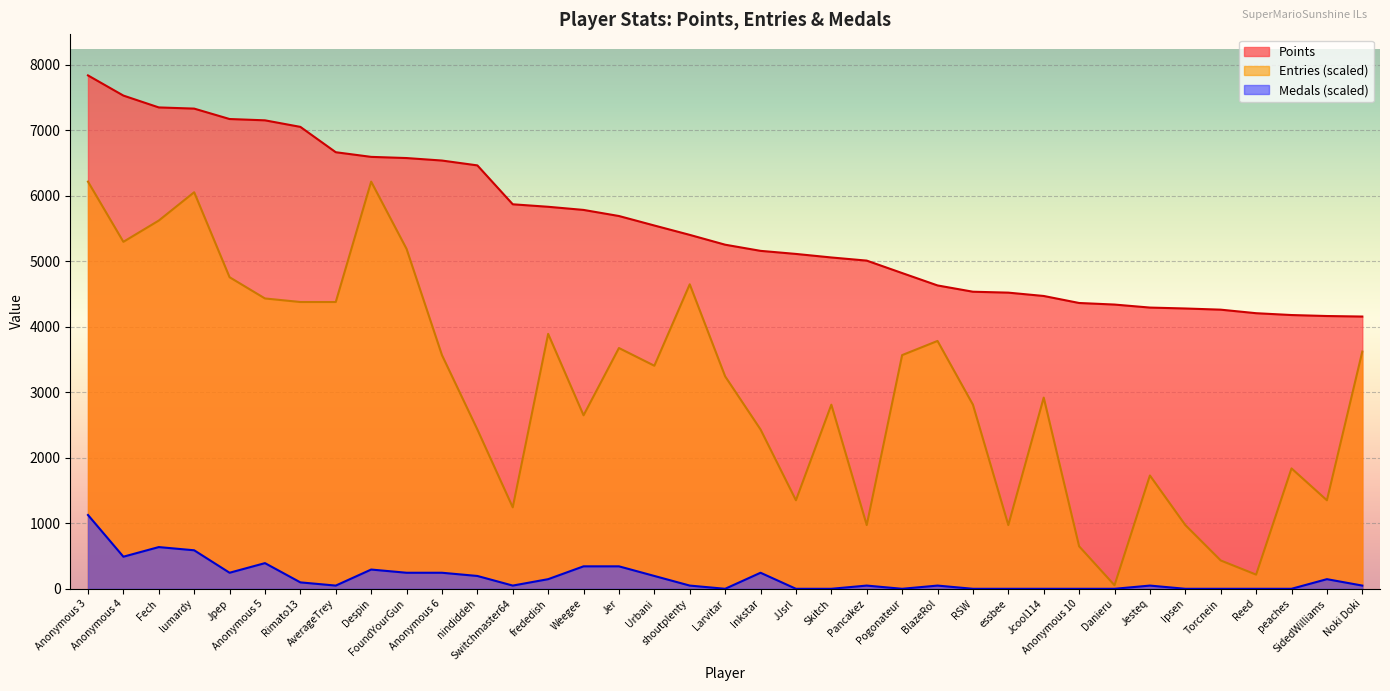

What is the spread (max minus min) of values at Ipsen?

4280.0